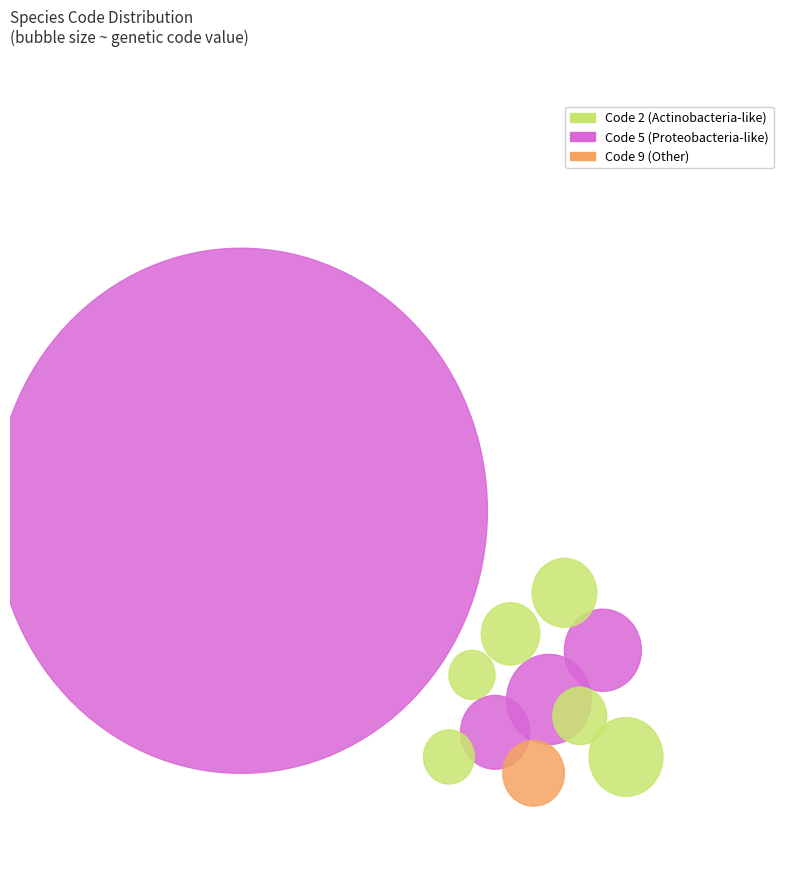

Is there any slice that represents more than half of the pie?

No